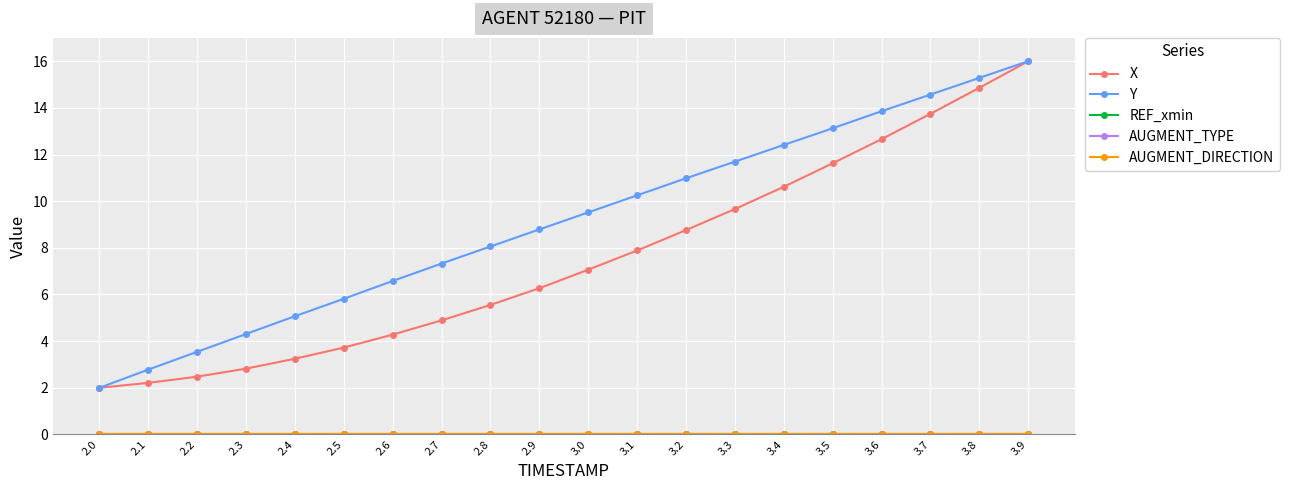

Is it true that AUGMENT_TYPE equals 0.0 at 2.5?

True